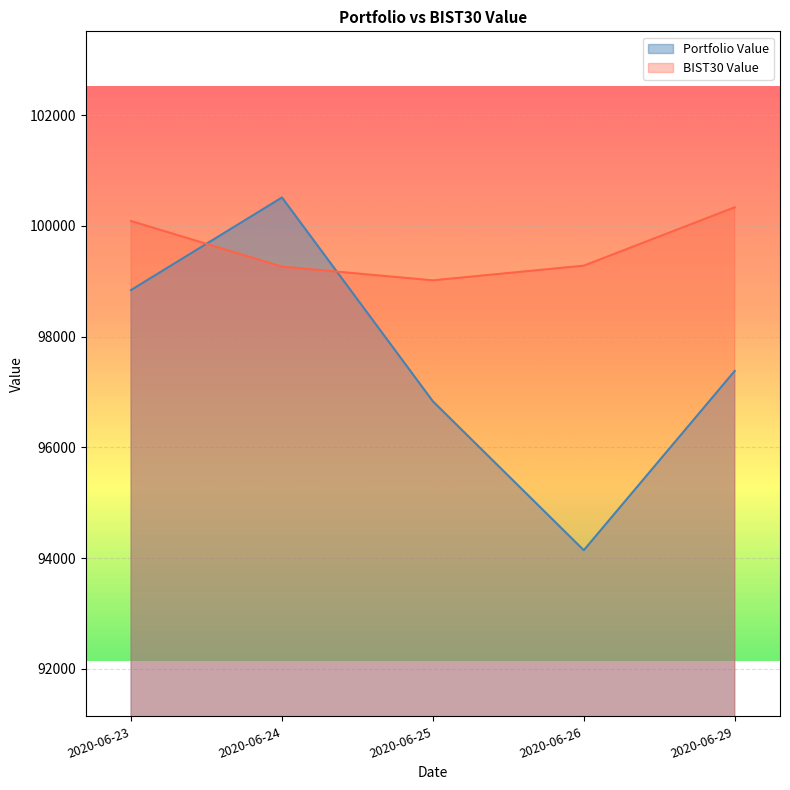

True or false: Portfolio Value and BIST30 Value intersect in this chart.

True